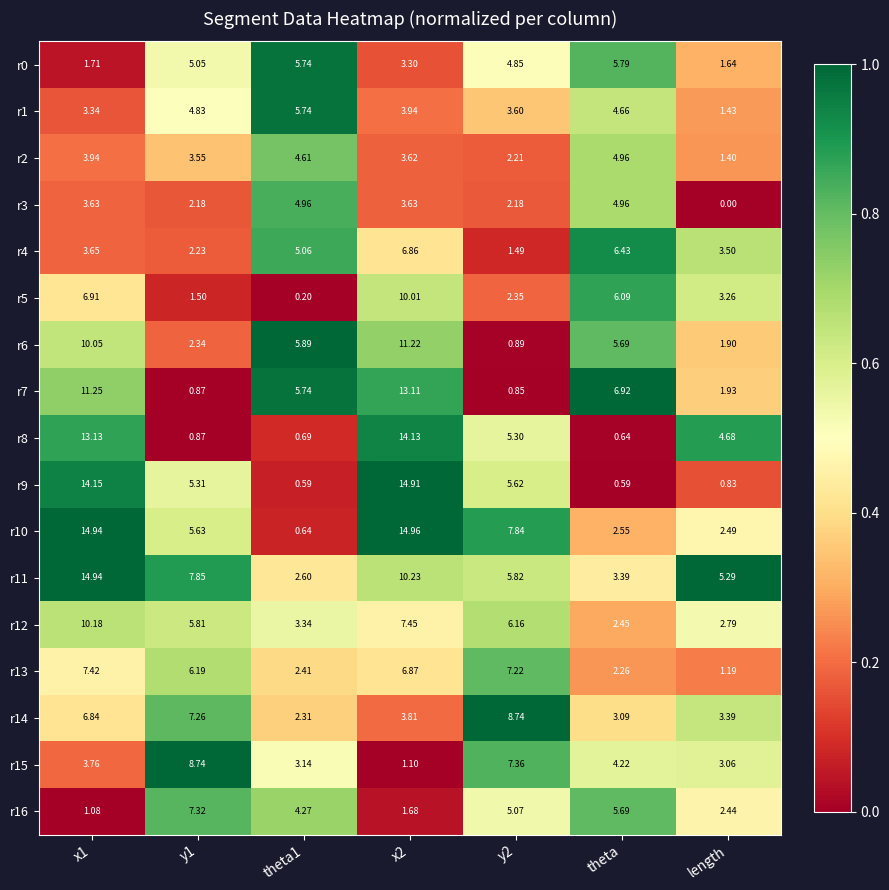

At which category does the chart reach its minimum across all series?

length